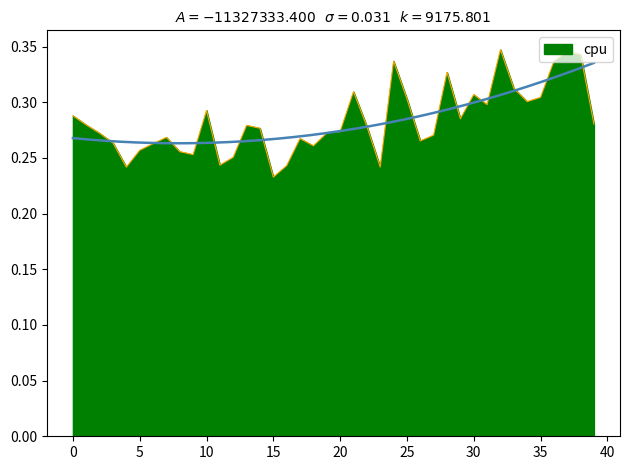

What is the label of the 37th point from the left?

36